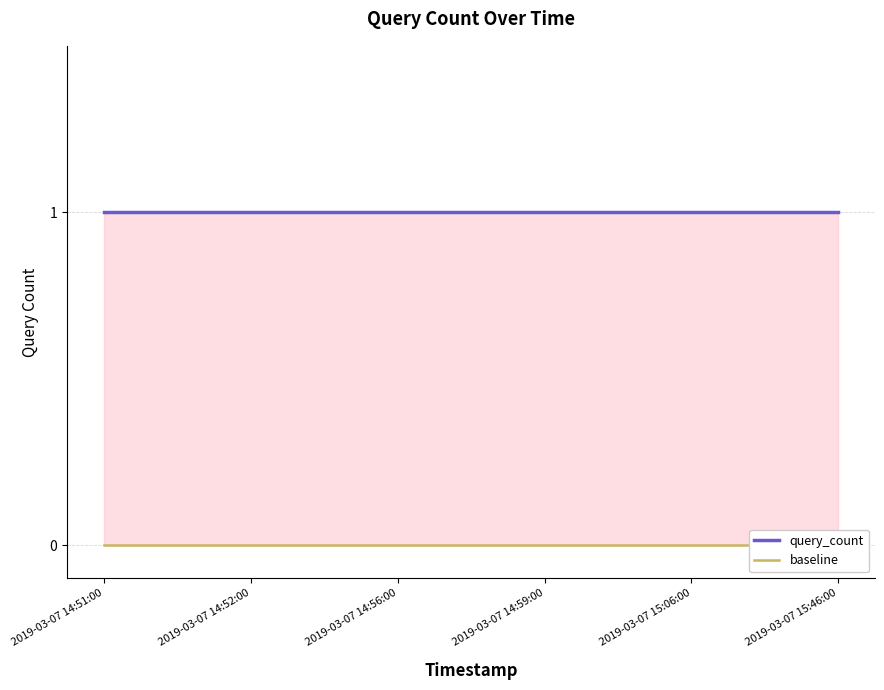

True or false: query_count and baseline cross at least once.

False